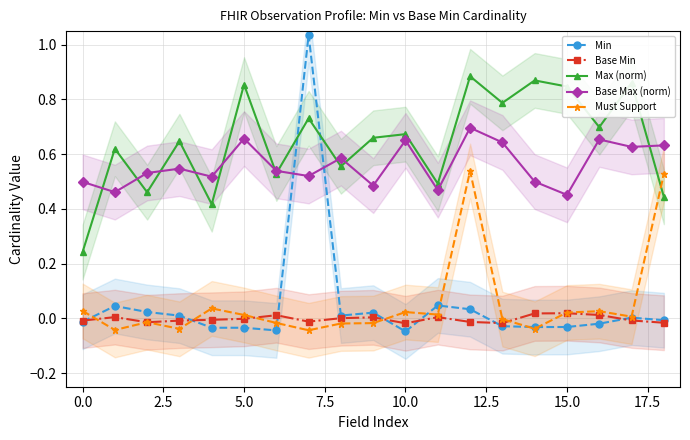

Reading right to left, list all the values displayed in this chart.

Min: -0.0	0.0	-0.0	-0.0	-0.0	-0.0	0.0	0.0	-0.0	0.0	0.0	1.0	-0.0	-0.0	-0.0	0.0	0.0	0.0	-0.0
Base Min: -0.0	-0.0	0.0	0.0	0.0	-0.0	-0.0	0.0	-0.0	0.0	0.0	-0.0	0.0	-0.0	-0.0	-0.0	-0.0	0.0	-0.0
Max (norm): 0.4	0.9	0.7	0.8	0.9	0.8	0.9	0.5	0.7	0.7	0.6	0.7	0.5	0.9	0.4	0.6	0.5	0.6	0.2
Base Max (norm): 0.6	0.6	0.7	0.5	0.5	0.6	0.7	0.5	0.7	0.5	0.6	0.5	0.5	0.7	0.5	0.5	0.5	0.5	0.5
Must Support: 0.5	0.0	0.0	0.0	-0.0	-0.0	0.5	0.0	0.0	-0.0	-0.0	-0.0	-0.0	0.0	0.0	-0.0	-0.0	-0.0	0.0